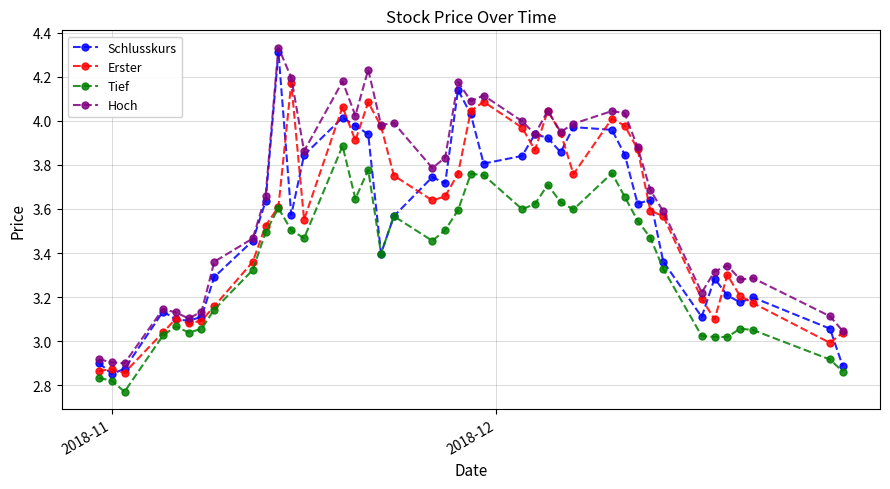

Which series has the largest range (max minus min)?

Schlusskurs